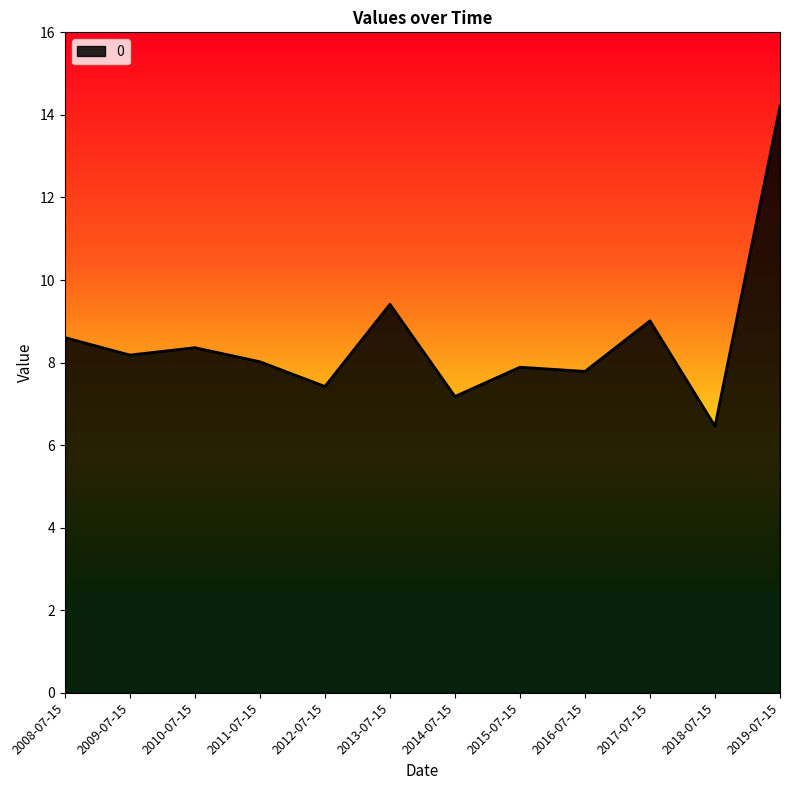

Is it true that the value at 2010-07-15 is 8.4?

True